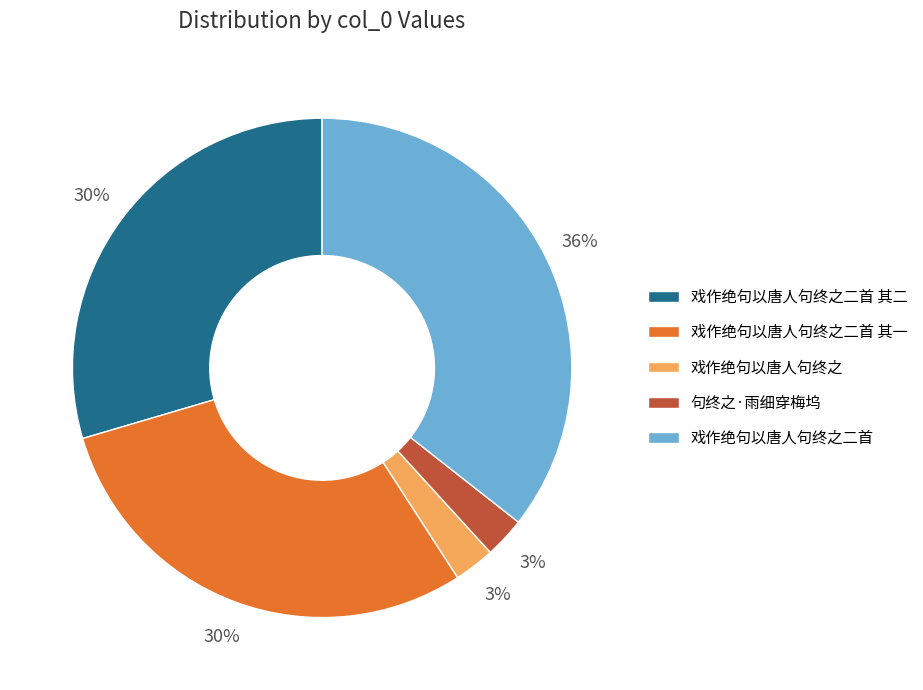

To the nearest percent, what percentage of the pie is 句终之·雨细穿梅坞?

3%